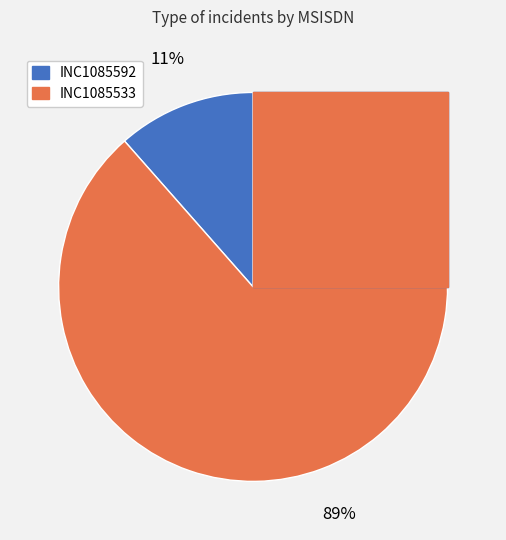

How many segments does this pie chart have?

2